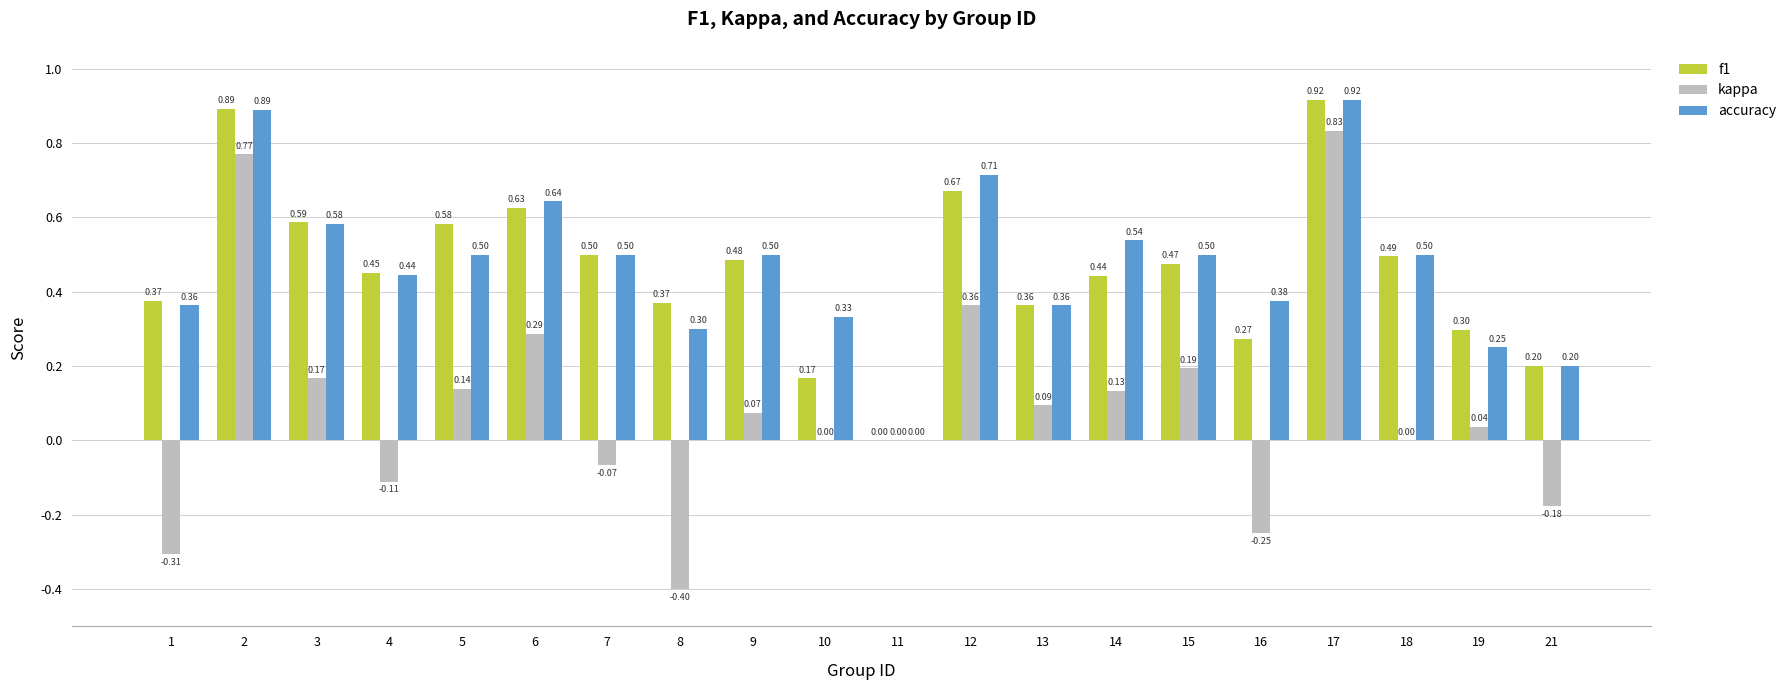

Which series has the widest spread of values?

kappa